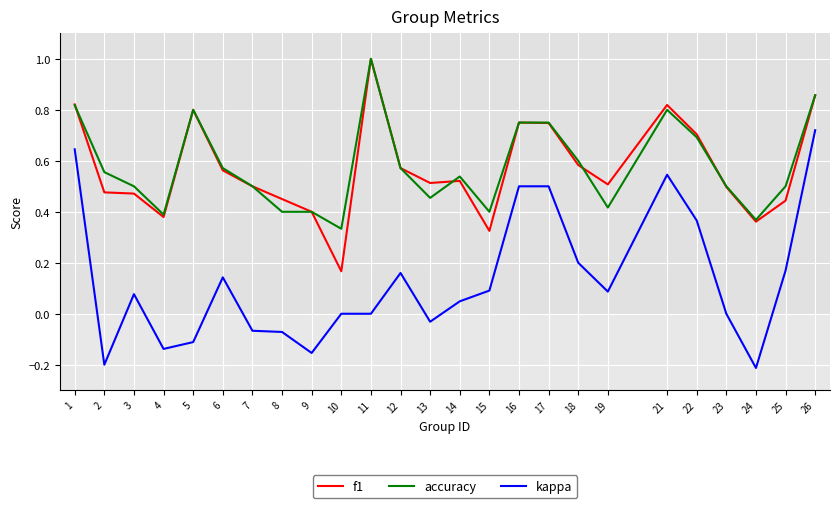

What is the maximum value for accuracy?

1.0